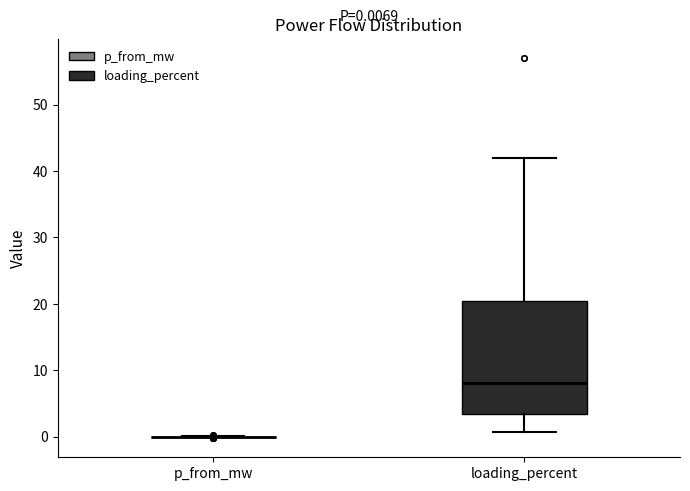

Comparing the boxes themselves (not the whiskers), which one is the tallest?

loading_percent